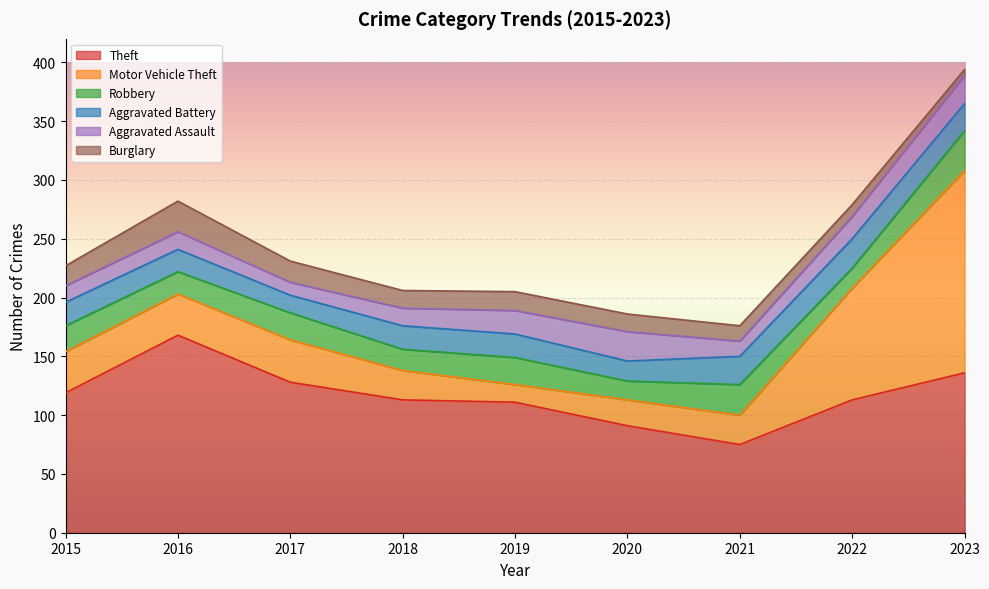

Which series has the widest spread of values?

Motor Vehicle Theft